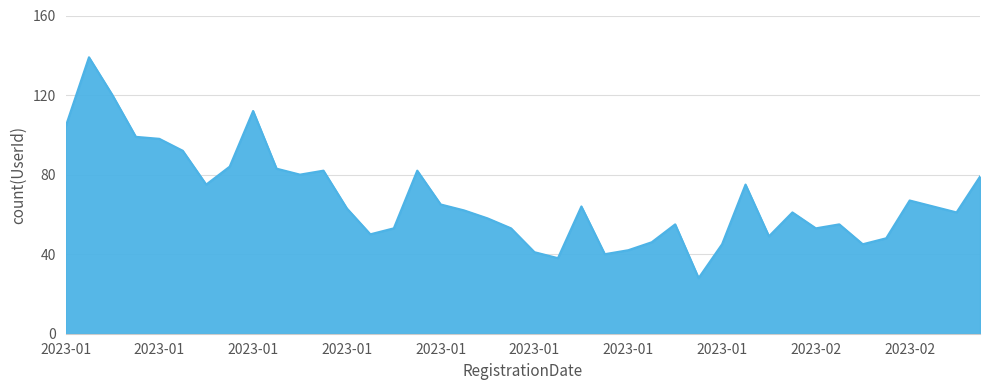

What is the difference between the maximum and minimum values?

111